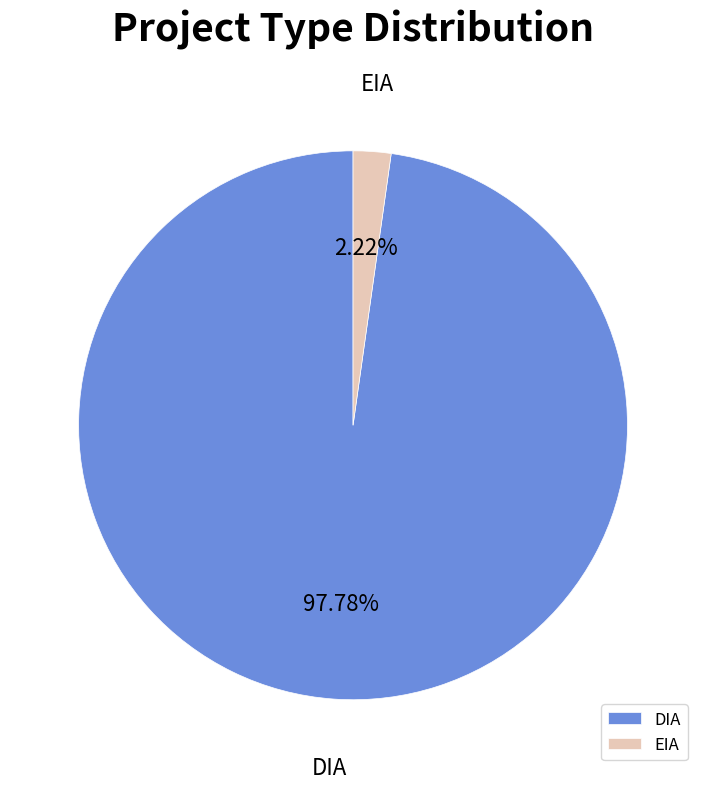

Rank the categories by value from lowest to highest.

EIA, DIA